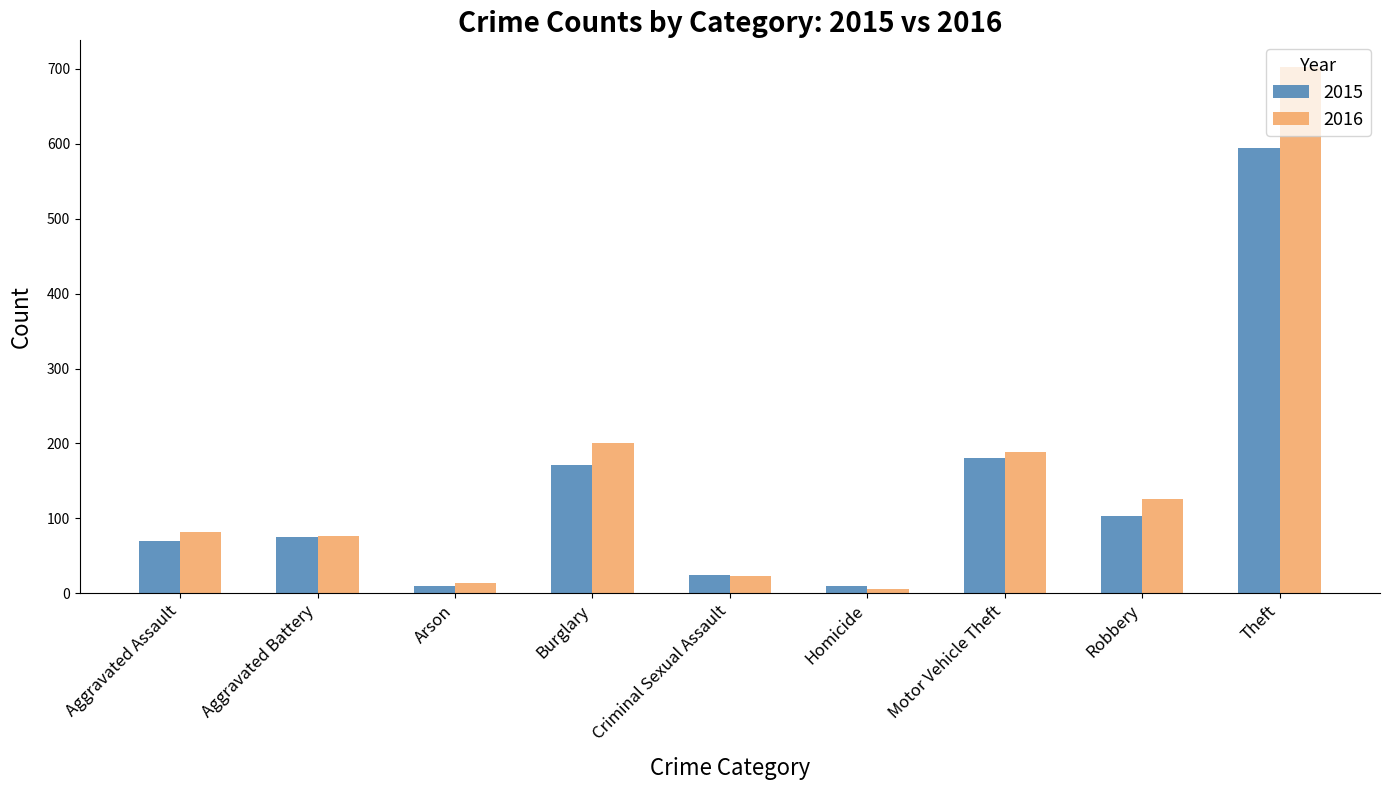

Is it true that 2016 equals 281 at Burglary?

False